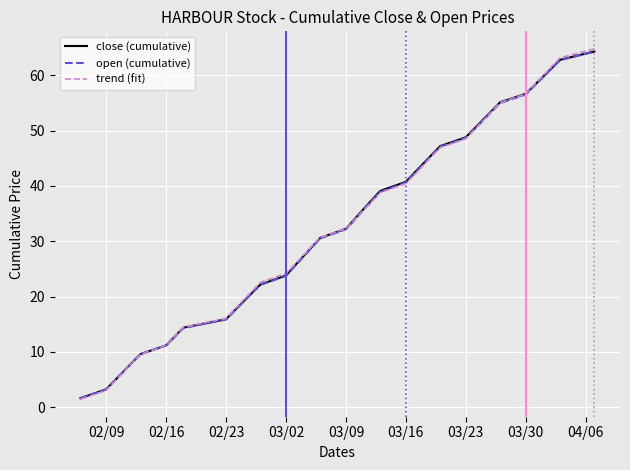

What is the maximum value shown in the chart?

64.8